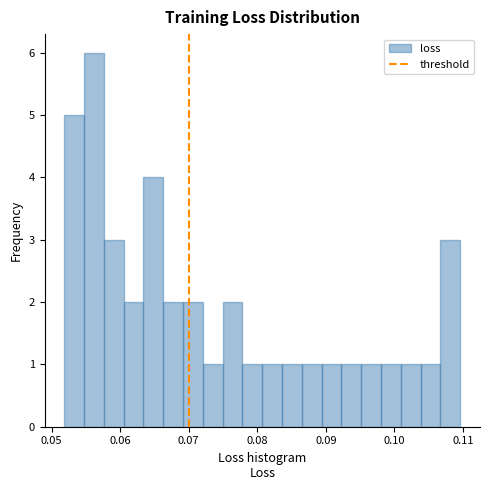

Read against the x-axis, roughly where is the centre of the tallest bar?

0.056